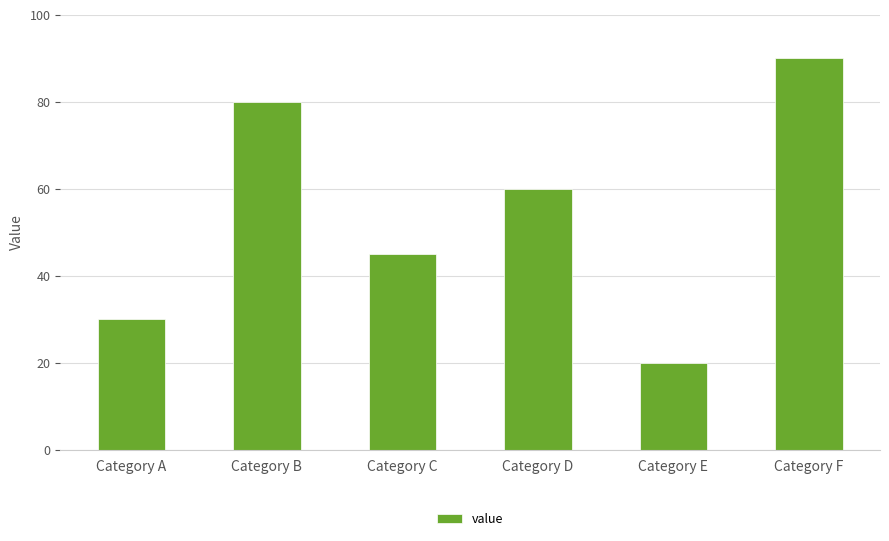

Read the value at Category B, to the nearest 5.

80